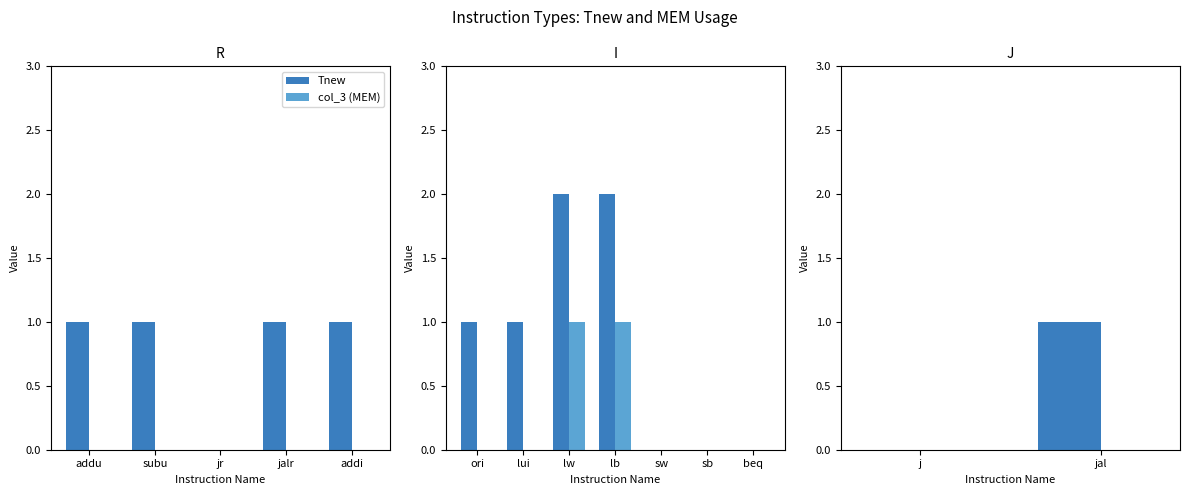

How many bars are there in each group?

2